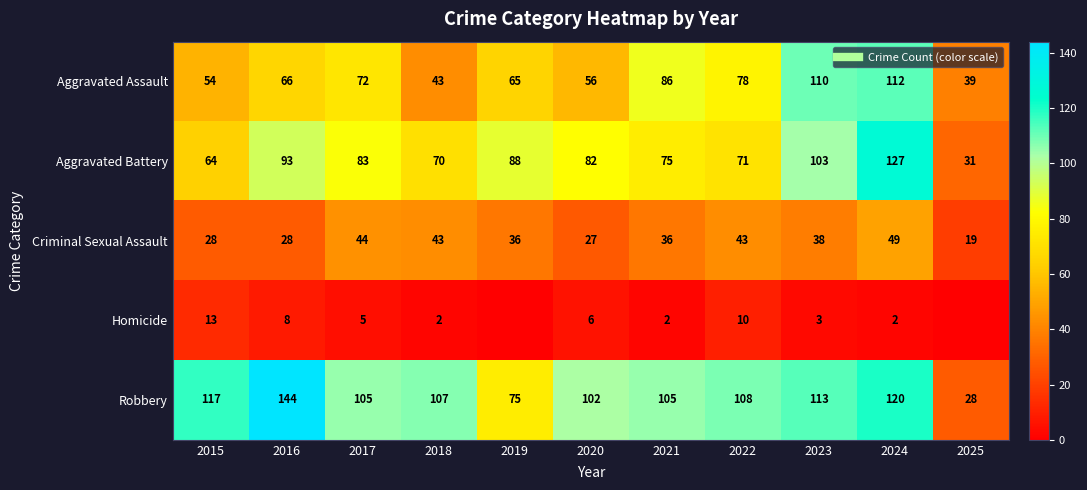

Rank the series by their maximum value, from lowest to highest.

Homicide, Criminal Sexual Assault, Aggravated Assault, Aggravated Battery, Robbery